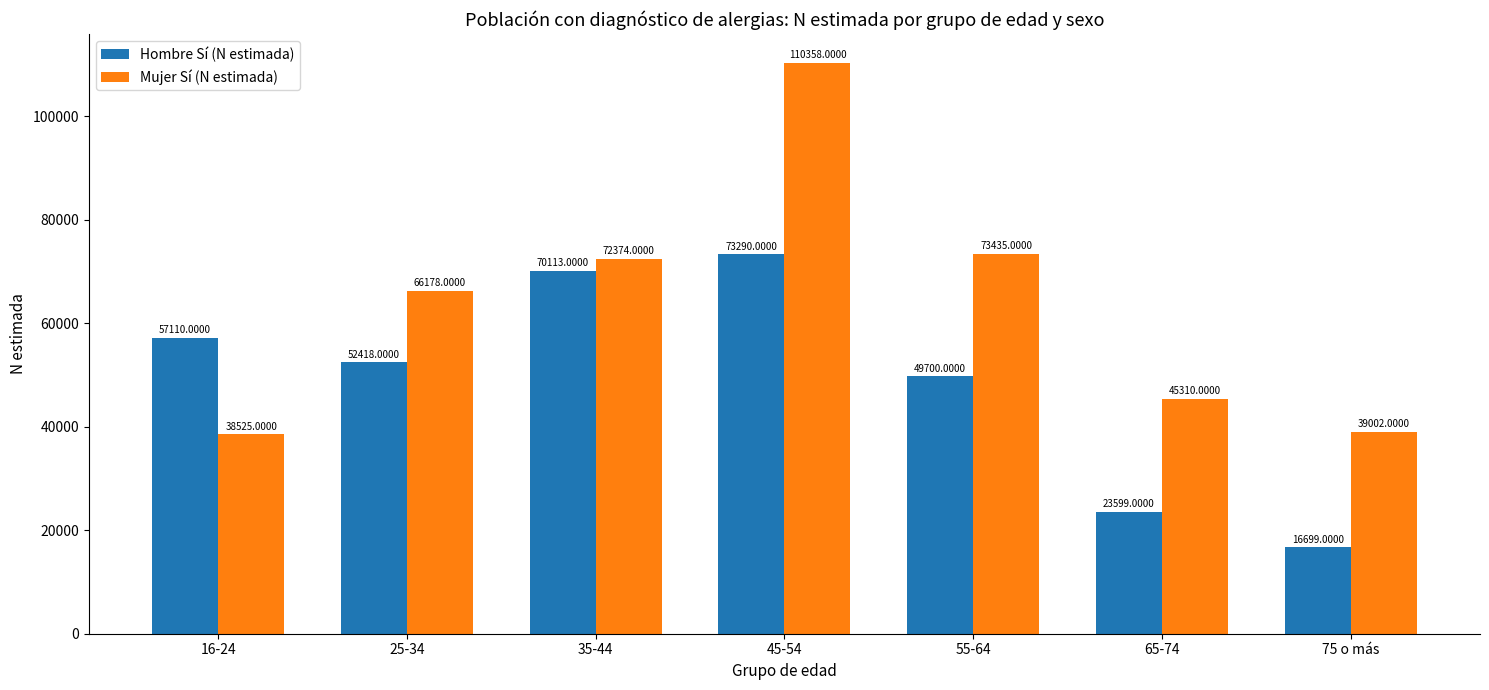

Reading right to left, transcribe all the data shown in this chart.

Hombre Sí (N estimada): 75 o más=16699	65-74=23599	55-64=49700	45-54=73290	35-44=70113	25-34=52418	16-24=57110
Mujer Sí (N estimada): 75 o más=39002	65-74=45310	55-64=73435	45-54=110358	35-44=72374	25-34=66178	16-24=38525